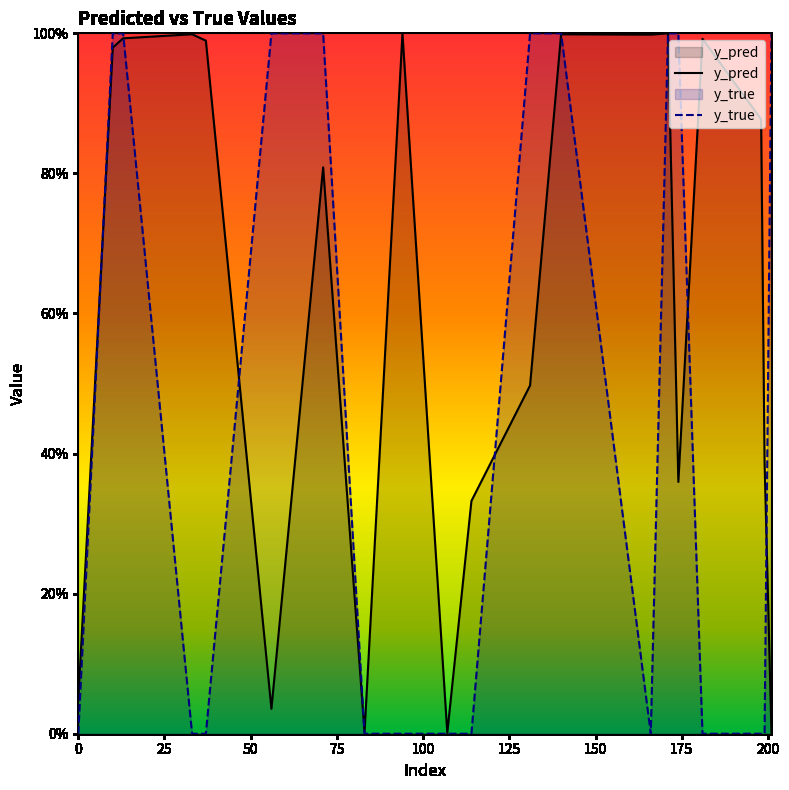

Reading left to right, what are all the values shown in this chart?

y_pred: 0=0.0	10=1.0	13=1.0	33=1.0	37=1.0	56=0.0	71=0.8	83=0.0	94=1.0	107=0.0	114=0.3	131=0.5	140=1.0	166=1.0	171=1.0	174=0.4	181=1.0	198=0.9	199=0.4	201=0.0
y_true: 0=0.0	10=1.0	13=1.0	33=0.0	37=0.0	56=1.0	71=1.0	83=0.0	94=0.0	107=0.0	114=0.0	131=1.0	140=1.0	166=0.0	171=1.0	174=1.0	181=0.0	198=0.0	199=0.0	201=1.0